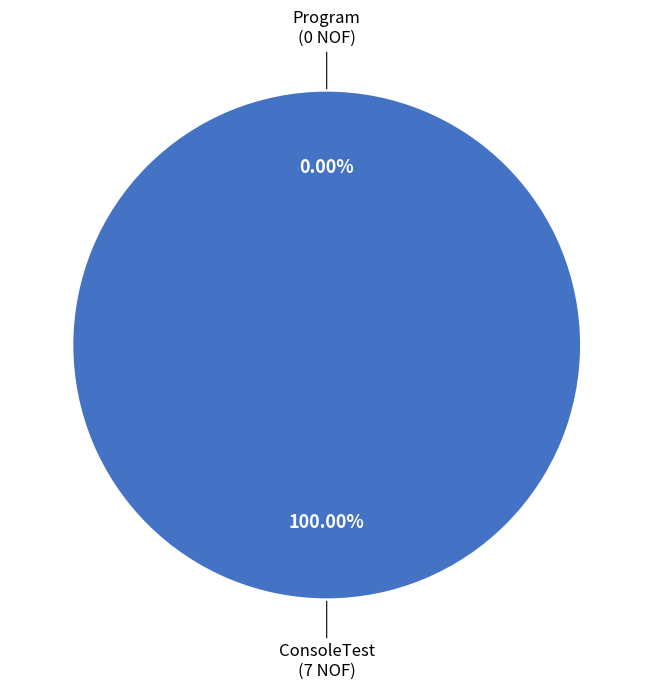

What portion of the pie excludes Program?

100.0%